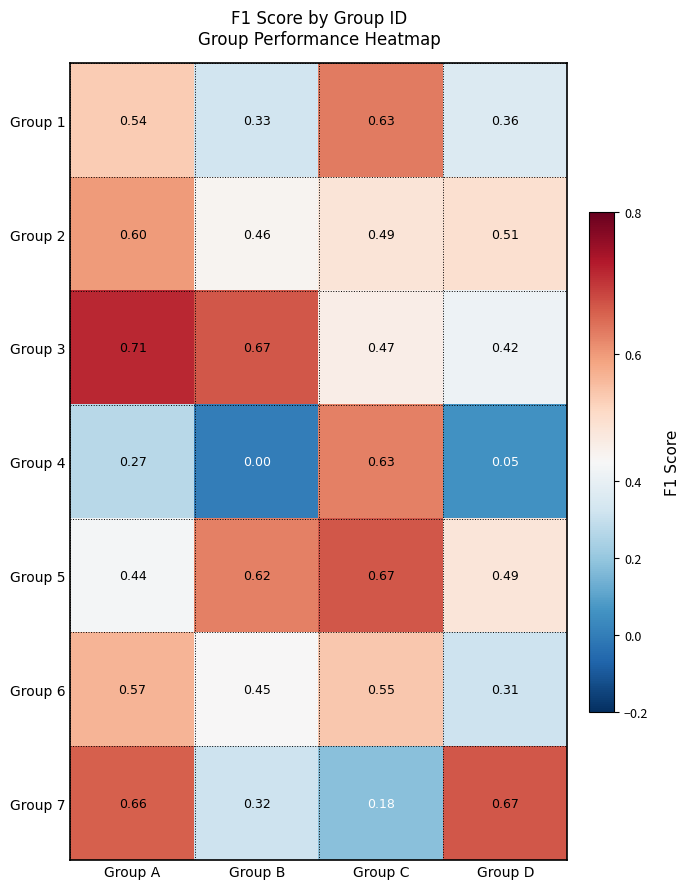

Where is Group 7 nearest to the value 0?

Group C